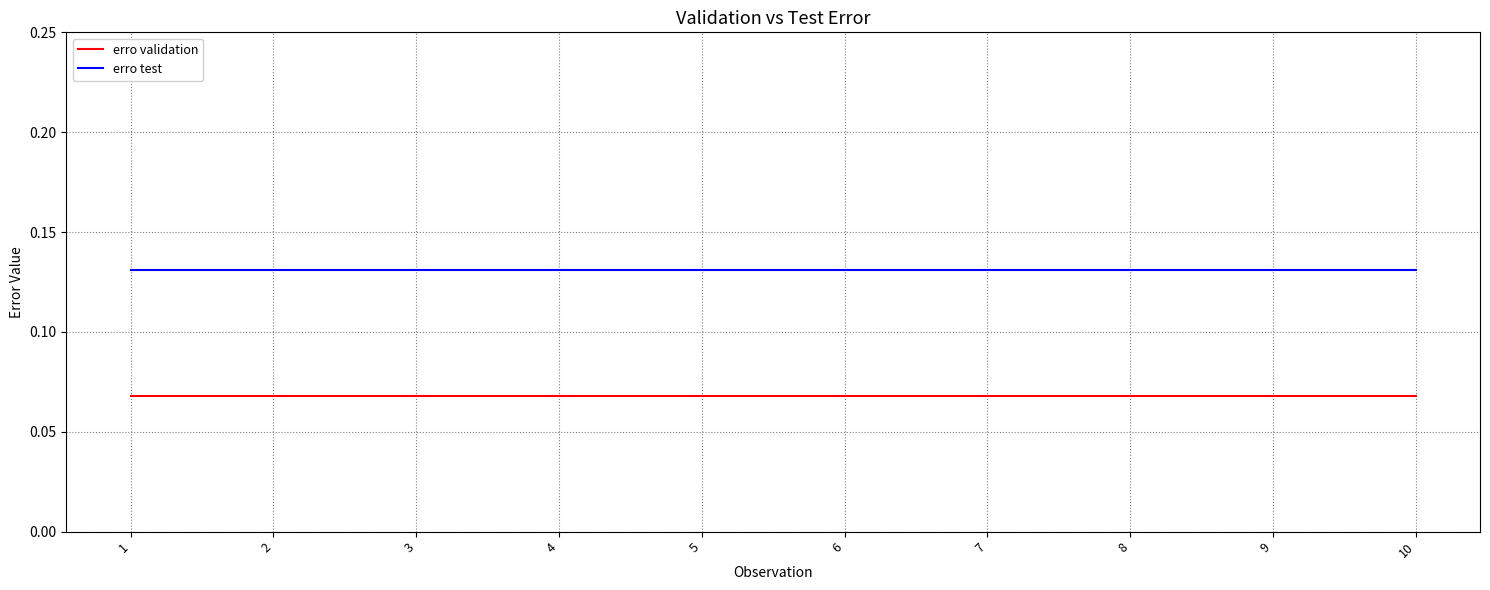

Which series has the largest total across all categories?

erro test